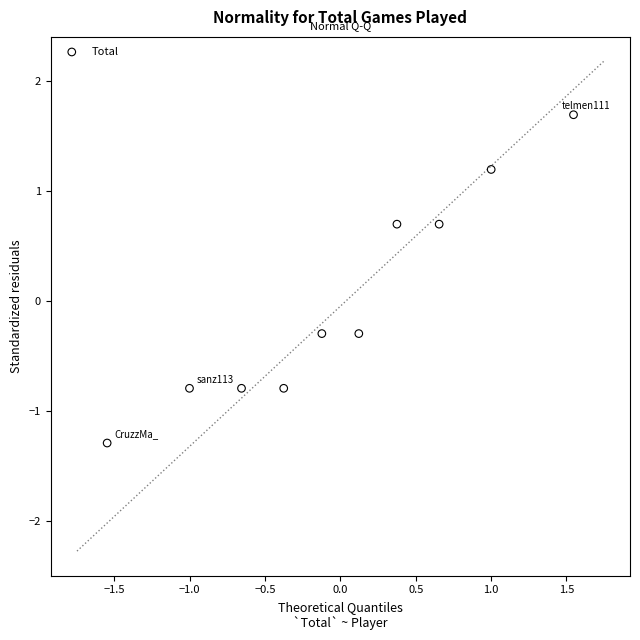

What is the range of Y values (max minus min)?

3.0